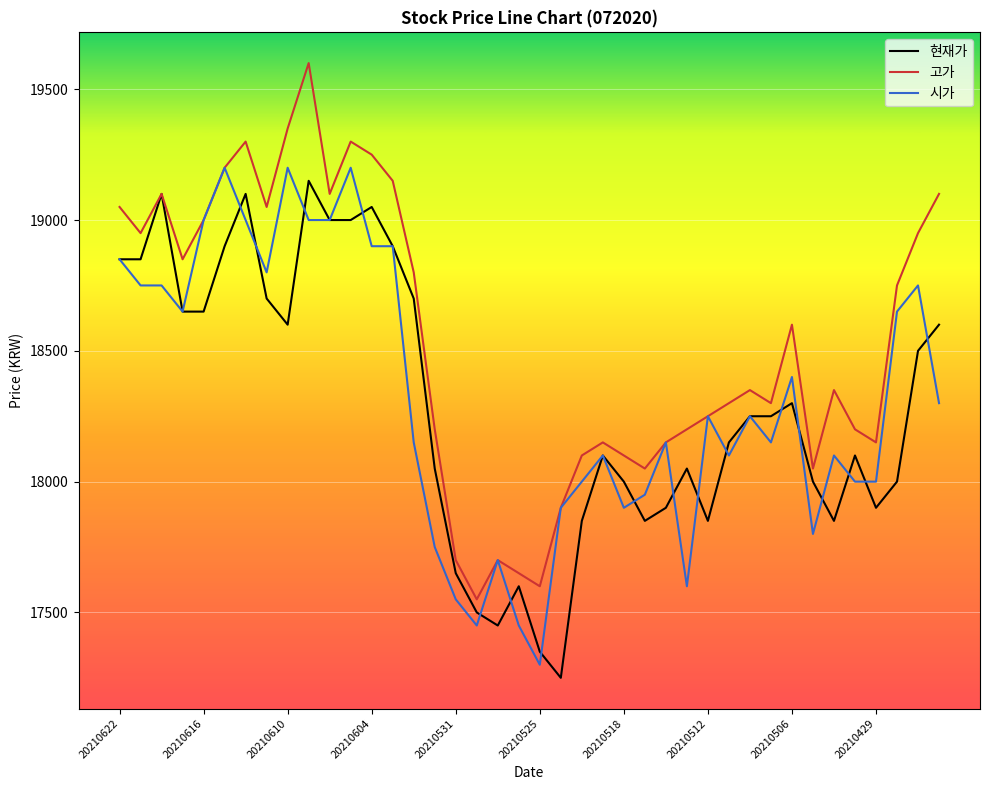

Which series has the largest range (max minus min)?

고가